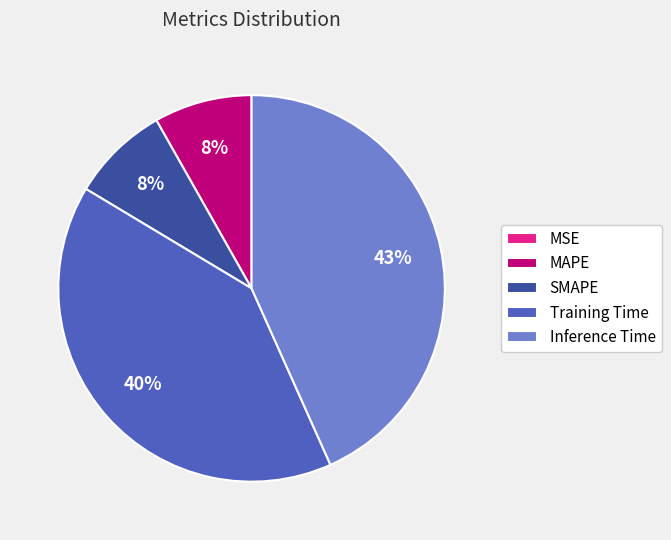

Which slice is the largest?

Inference Time